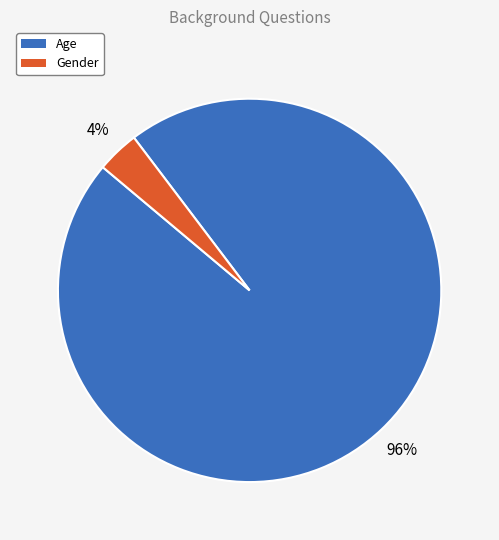

Between Age and Gender, which is larger?

Age